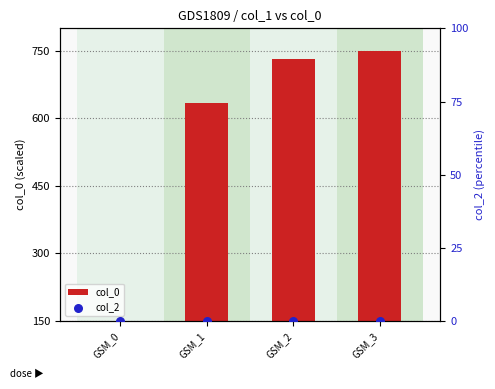

What is the total value across all series at GSM_0?

150.0